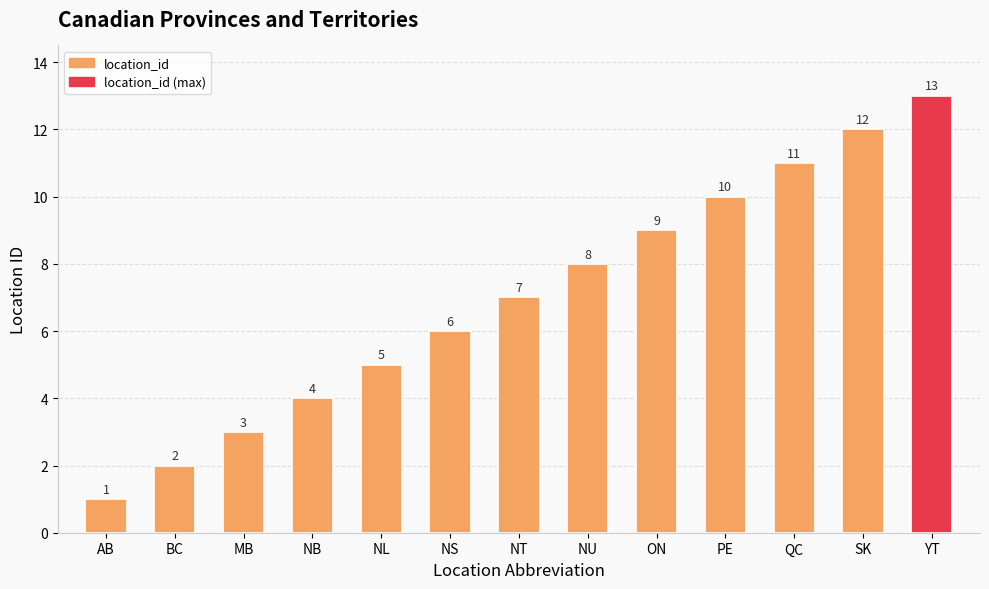

Between NS and ON, which is larger?

ON